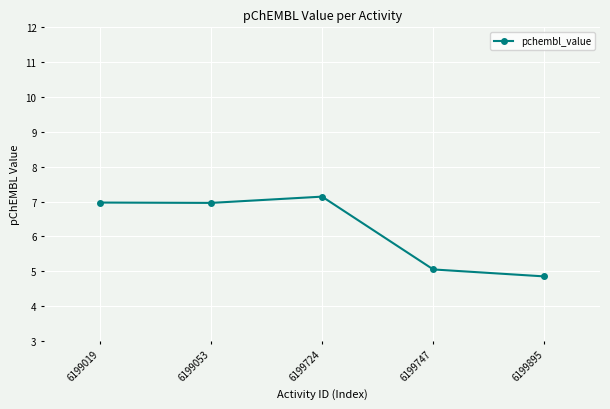

At which category does the data reach its first local peak?

6199724